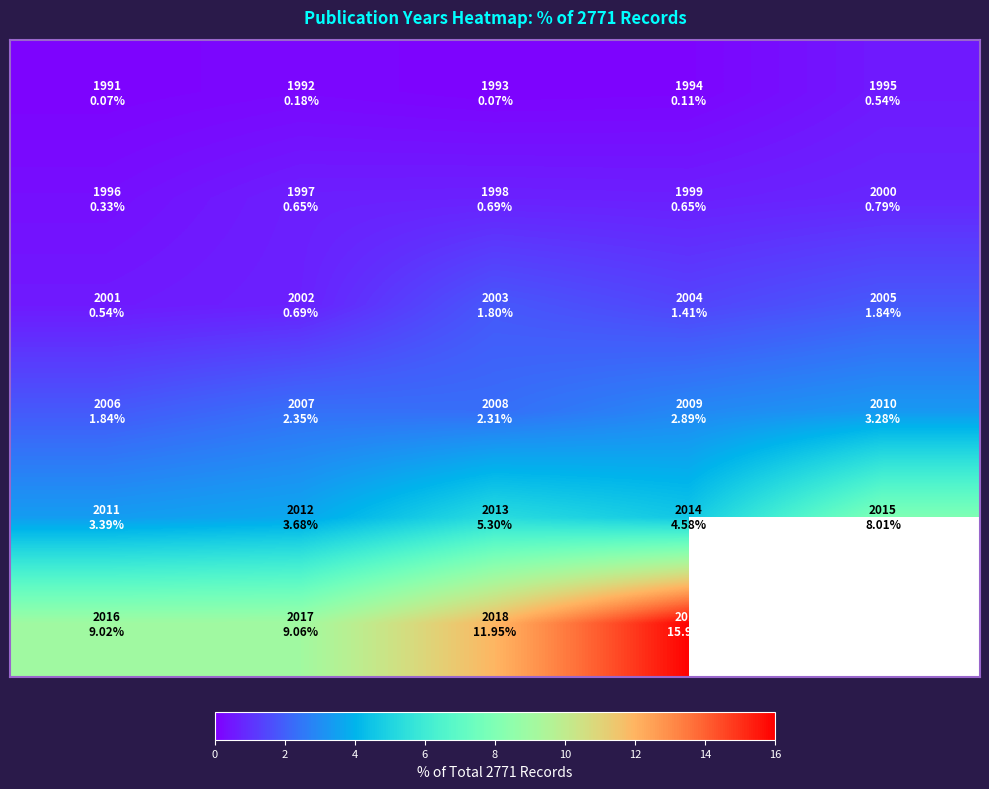

Count the number of categories in the chart.

5